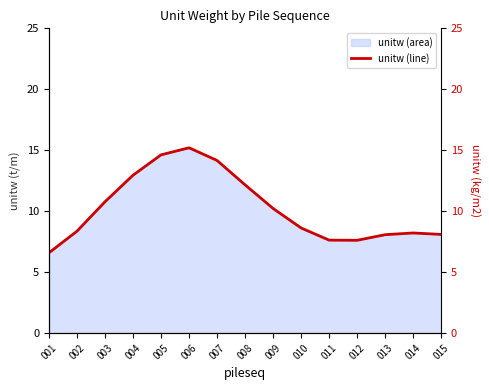

What is the smallest value displayed?

6.6